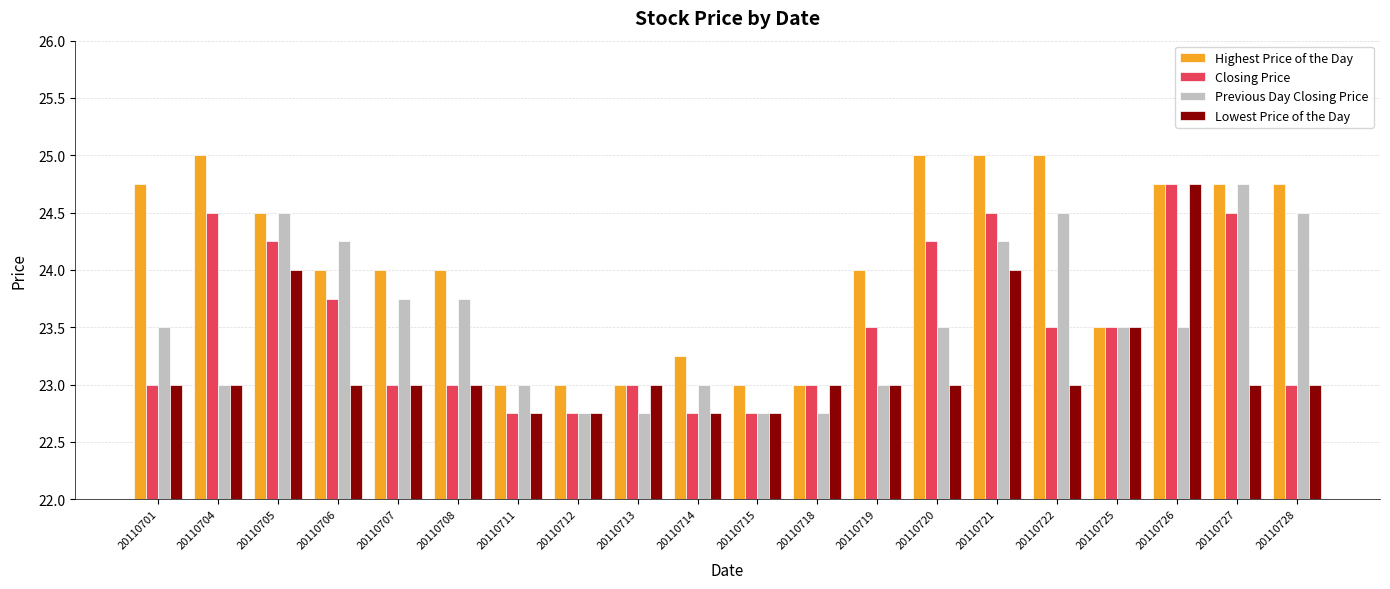

Count the Closing Price values in the range 23 to 24.

10